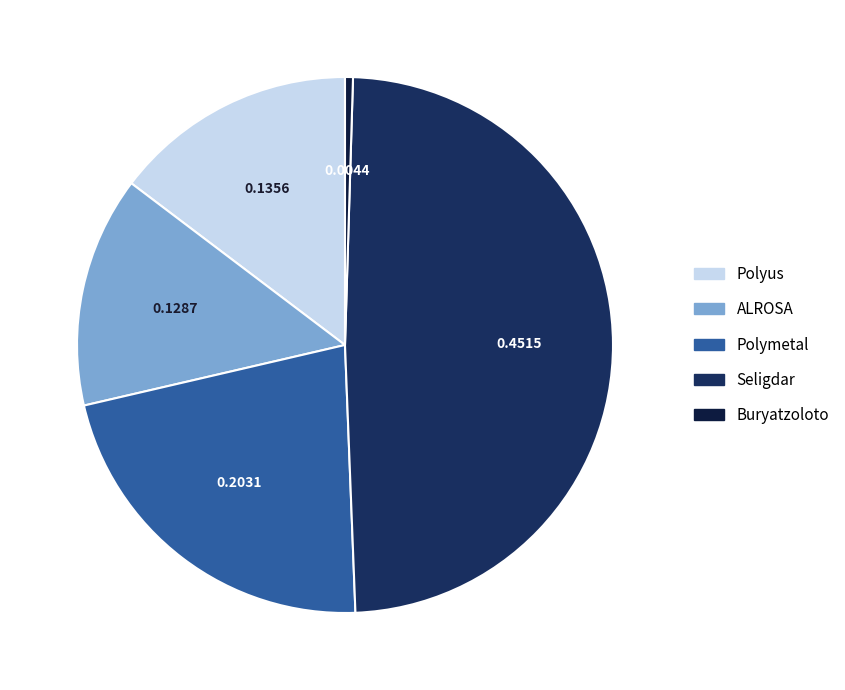

Does any single category account for the majority?

No